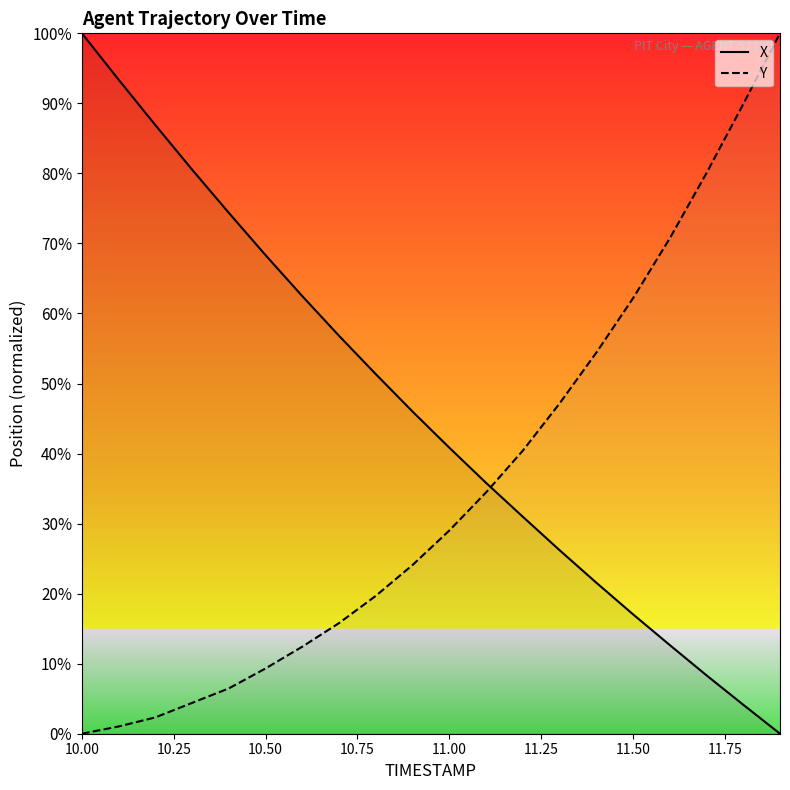

After their last crossing, which series has the higher values: X or Y?

Y